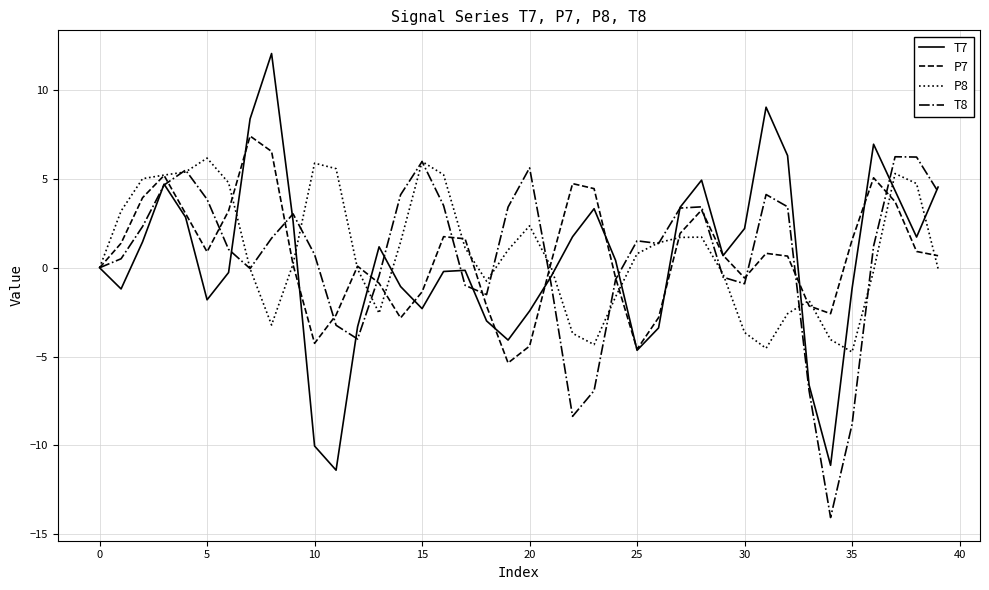

Which series has the largest range (max minus min)?

T7